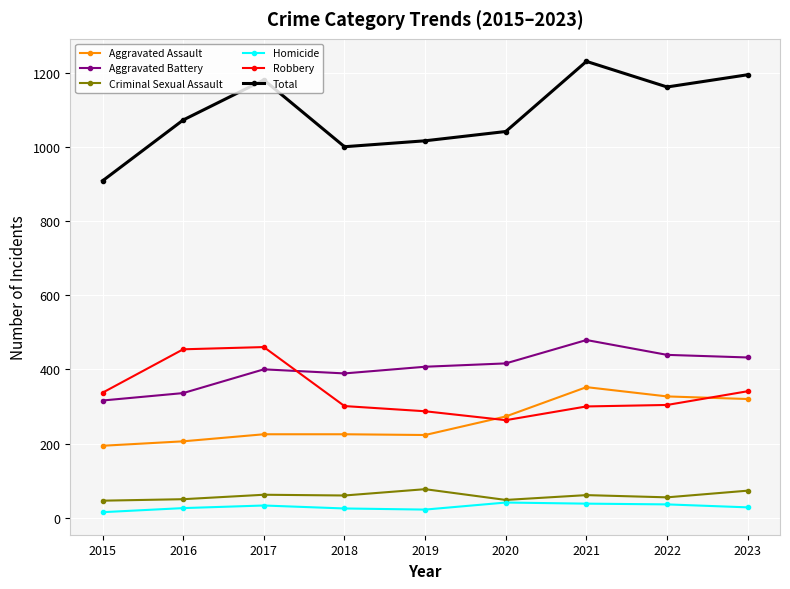

Between 2017 and 2020, which series saw the biggest shift?

Robbery